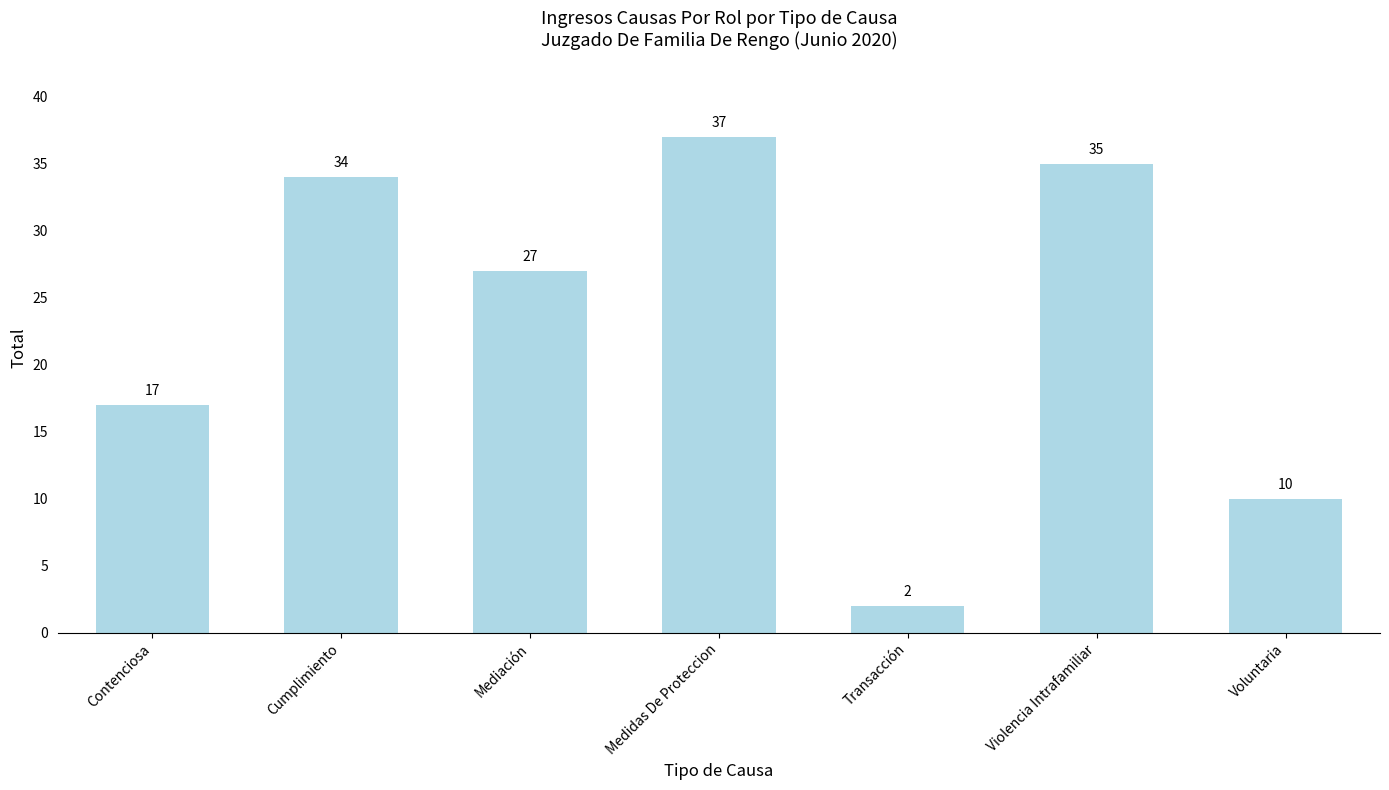

Which label corresponds to the smallest value in the chart?

Transacción